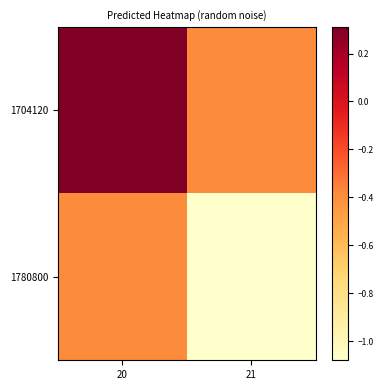

How many data points does each series have?

2